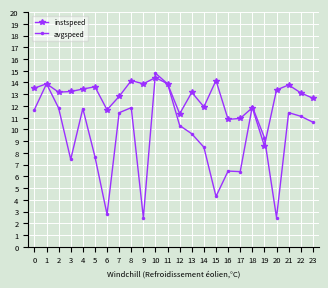

Which series changed the most between 5 and 8?

avgspeed